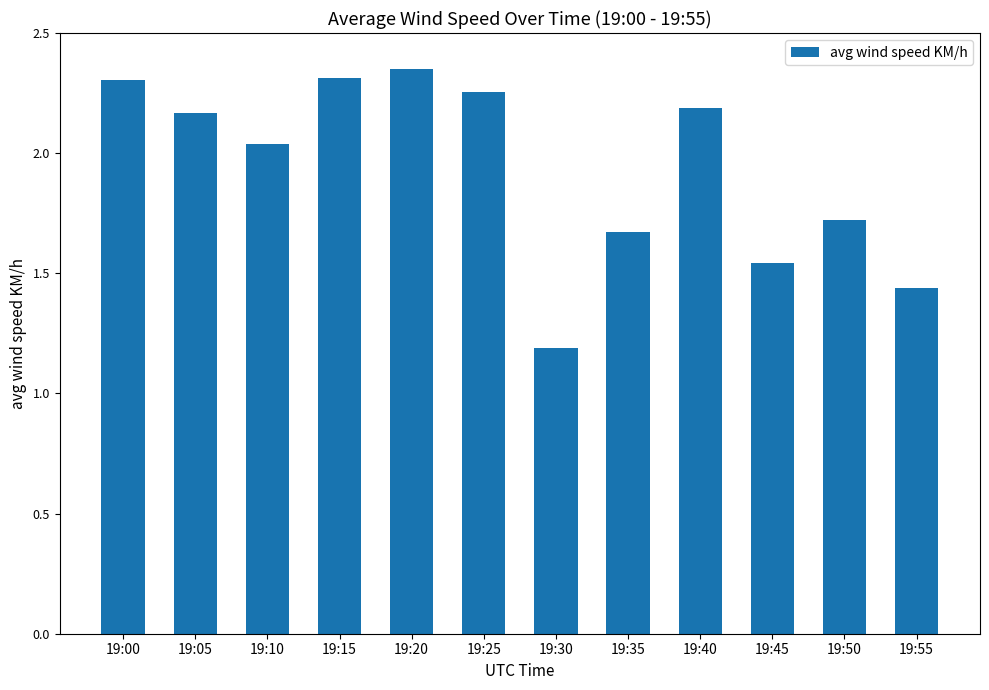

Where is the data nearest to the value 1?

19:30